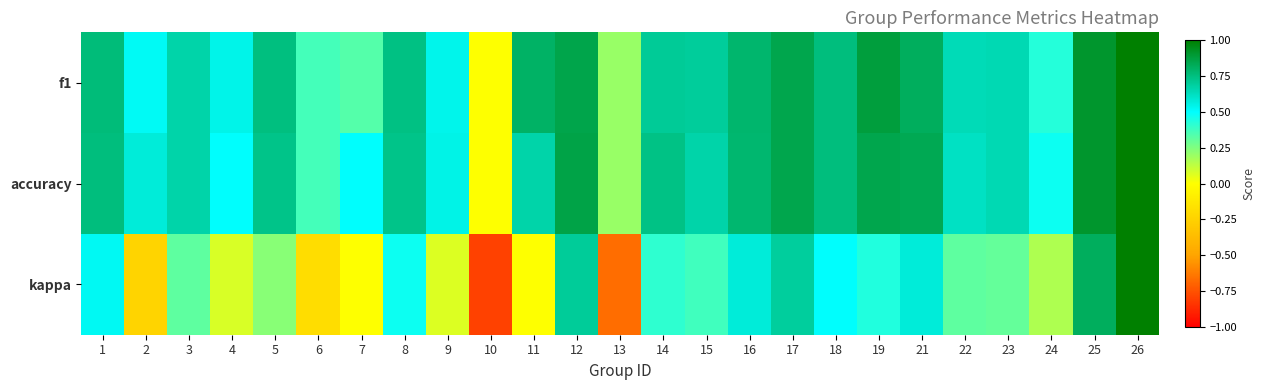

Which has a higher value, 17 or 9?

17